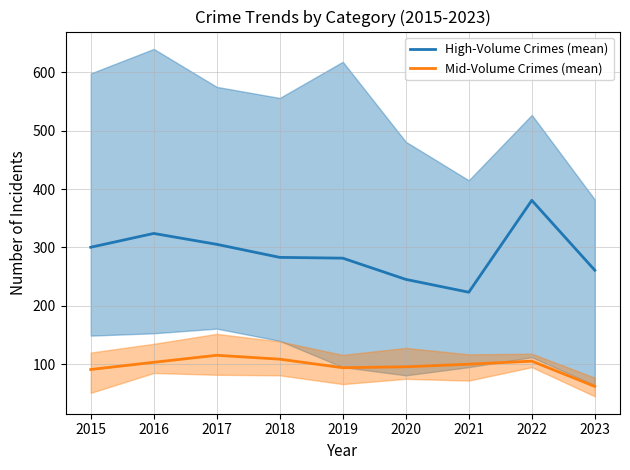

What is the spread (max minus min) of values at 2017?

190.0